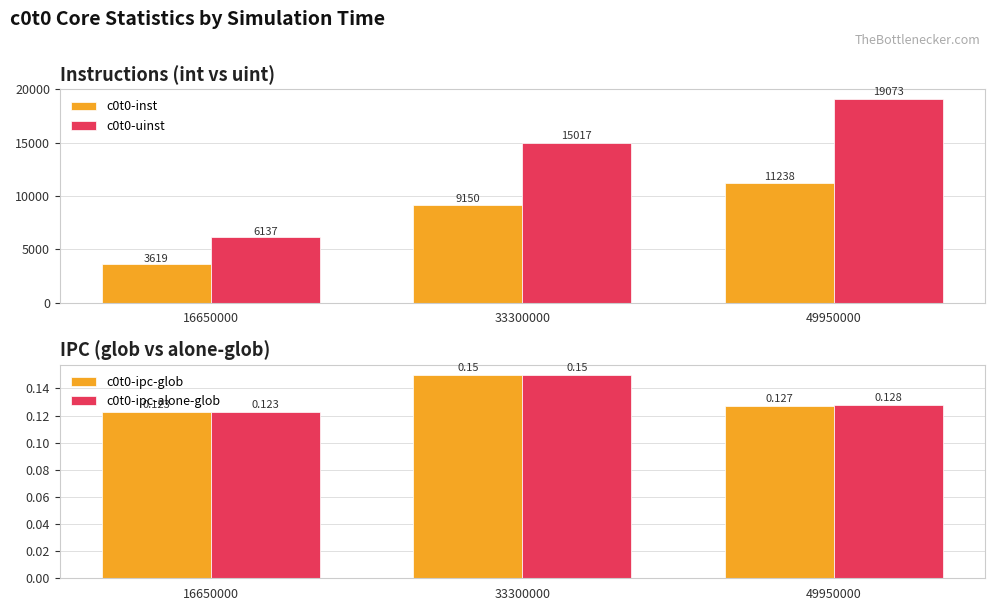

What is the spread (max minus min) of values at 33300000?

15016.9